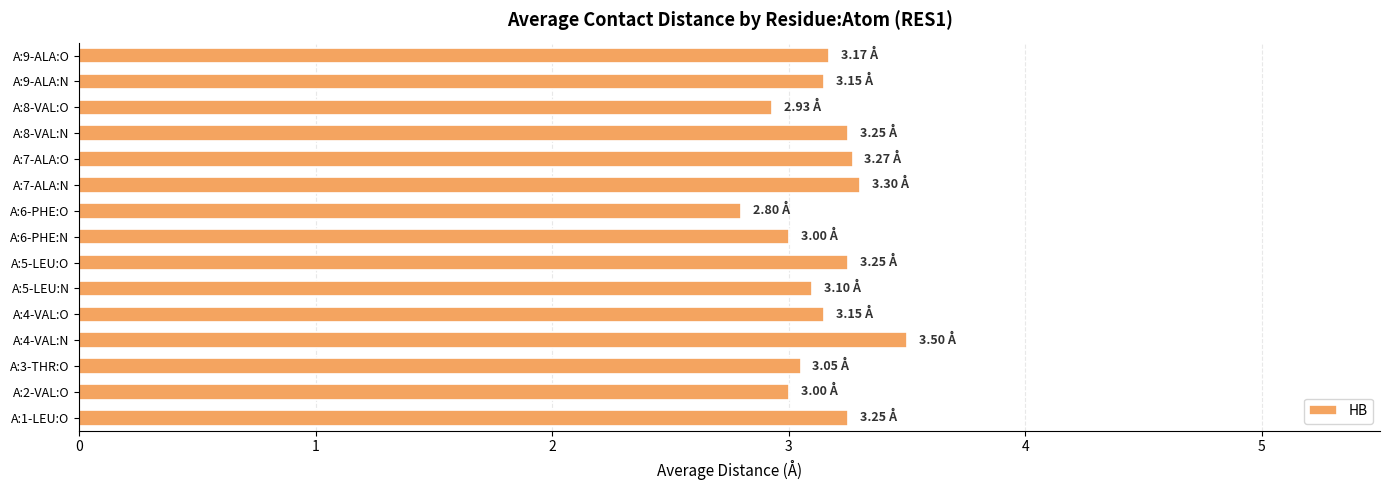

What is the difference between the maximum and minimum values?

0.7